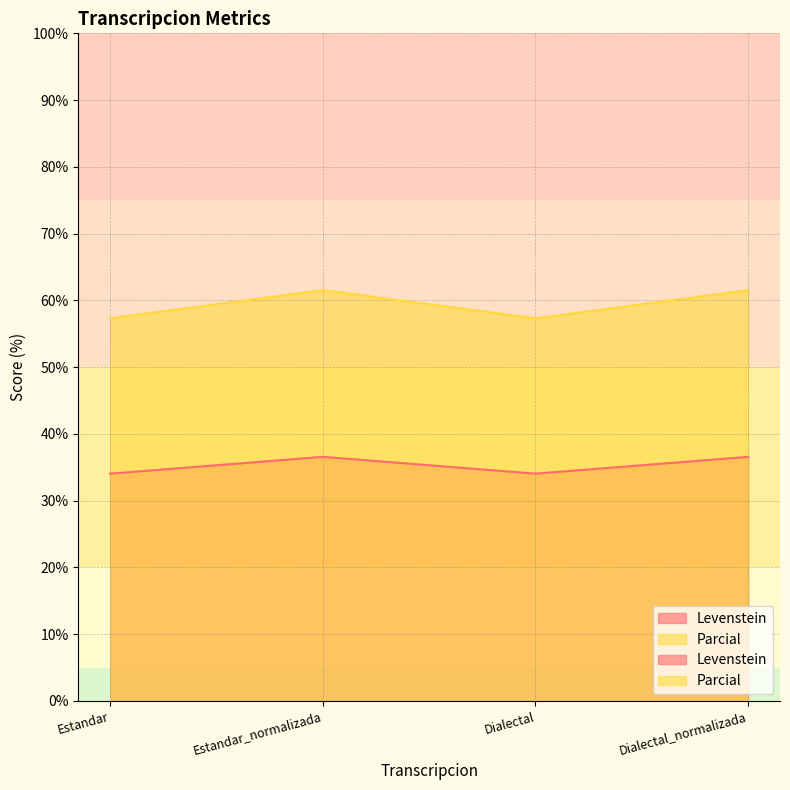

True or false: Levenstein and Parcial cross at least once.

False